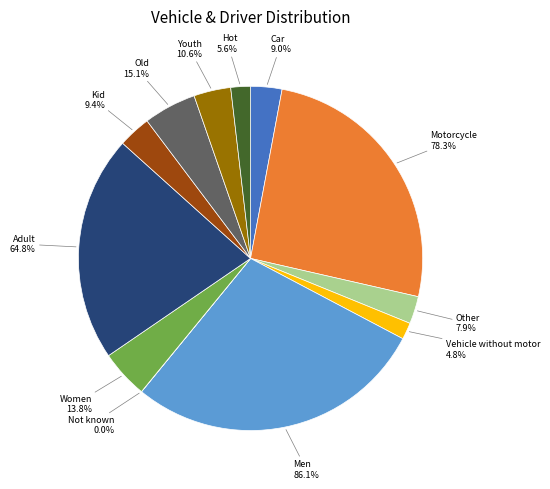

The Other slice represents 3% of the pie. True or false?

True